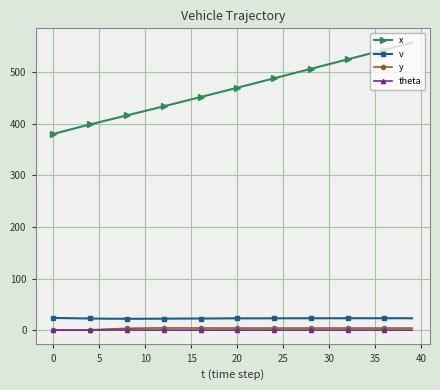

What is the highest value of the v series?

23.7